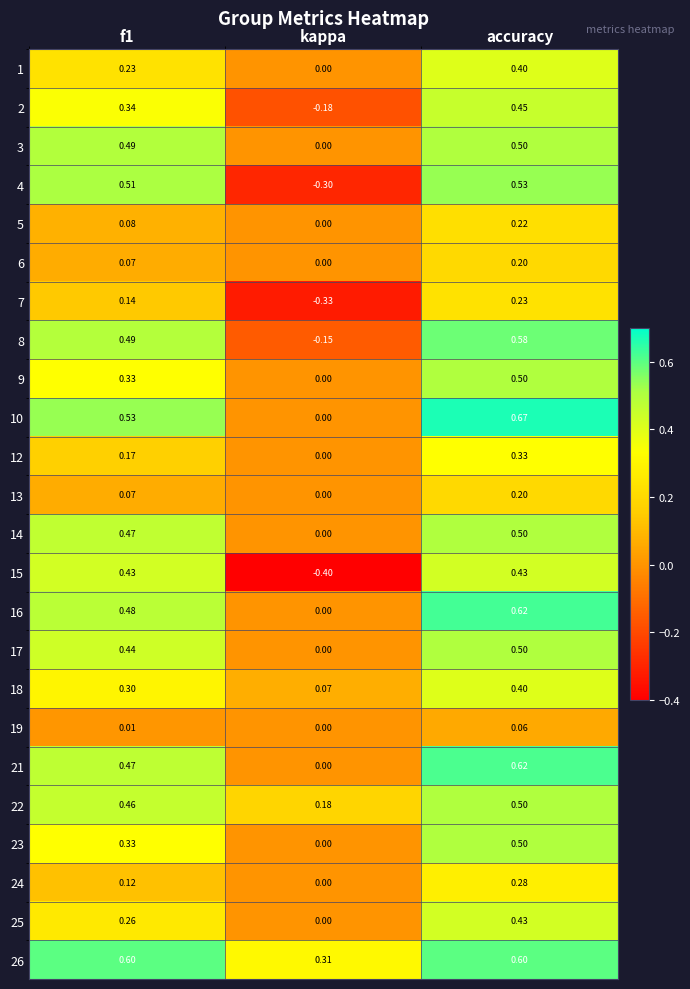

Is the value of 25 at f1 greater than the value of 2 at f1?

No